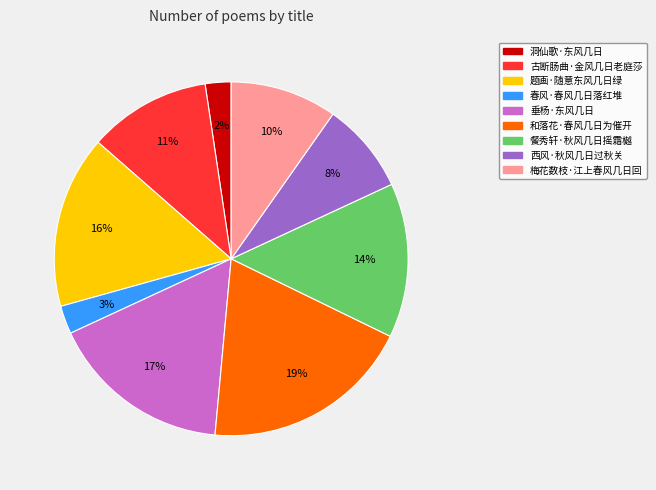

To the nearest percent, what is the difference between the largest and smallest slice percentages?

17%